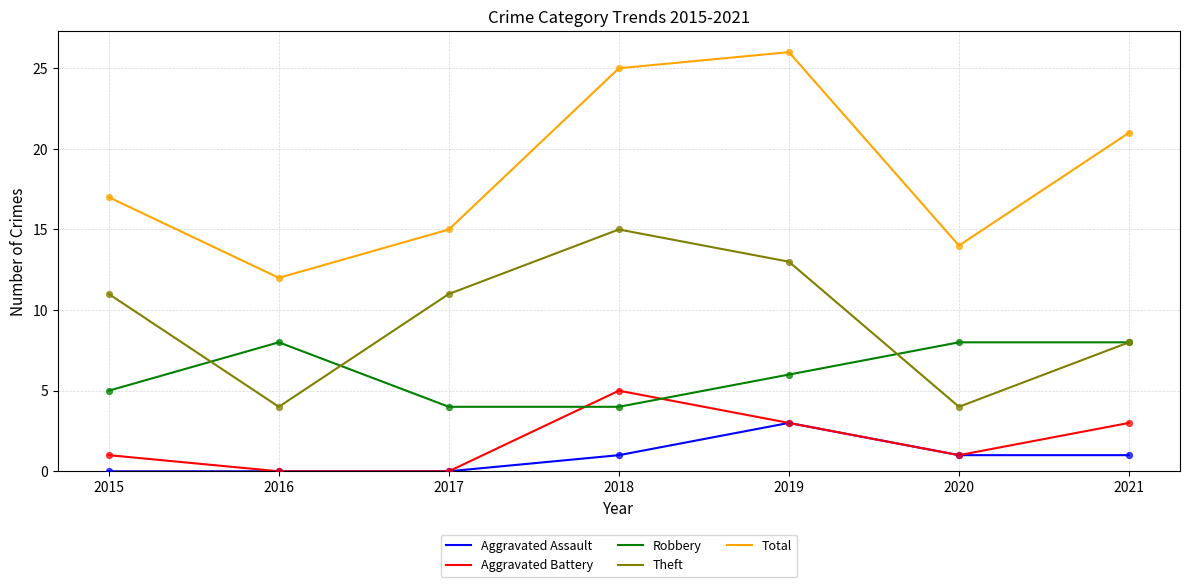

Which series has the largest total across all categories?

Total